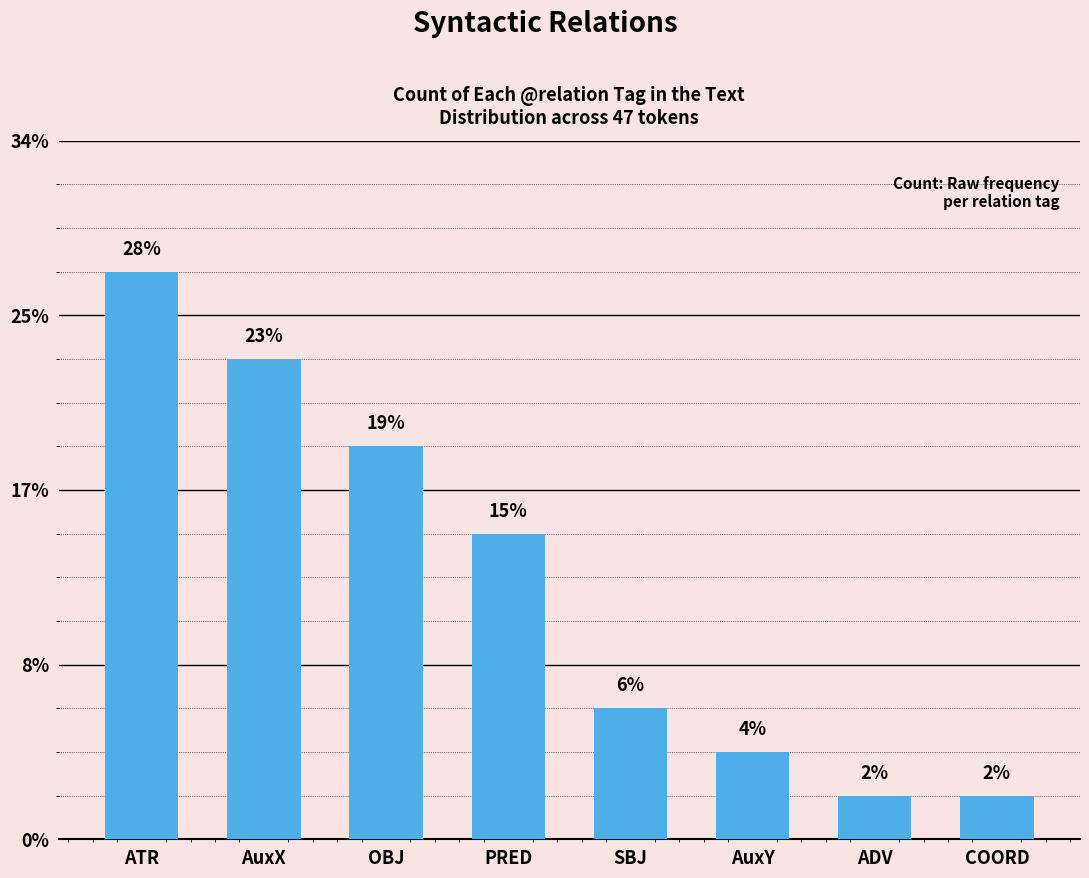

Are the bars horizontal?

No